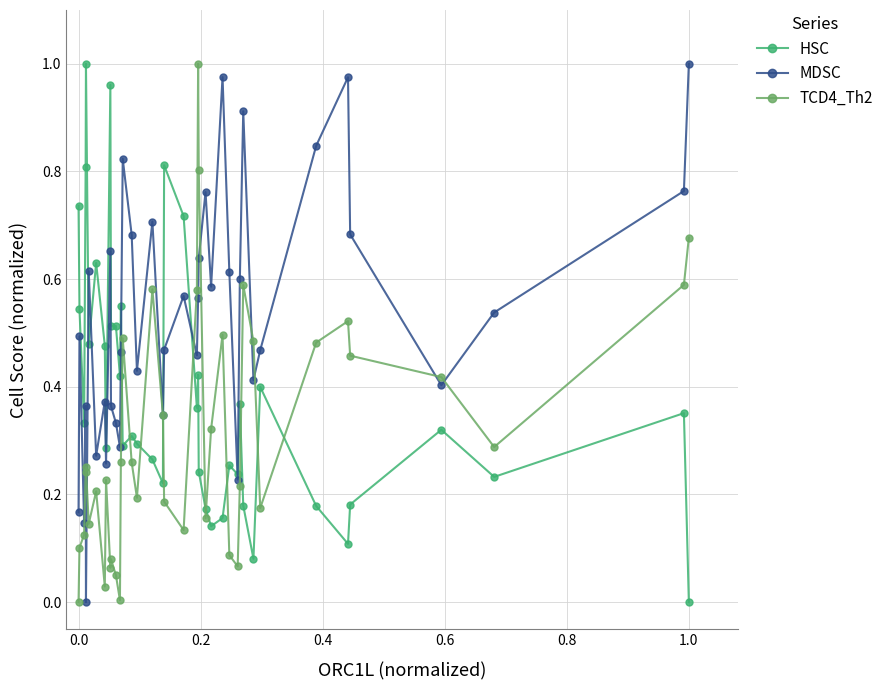

How many lines are shown in the chart?

3